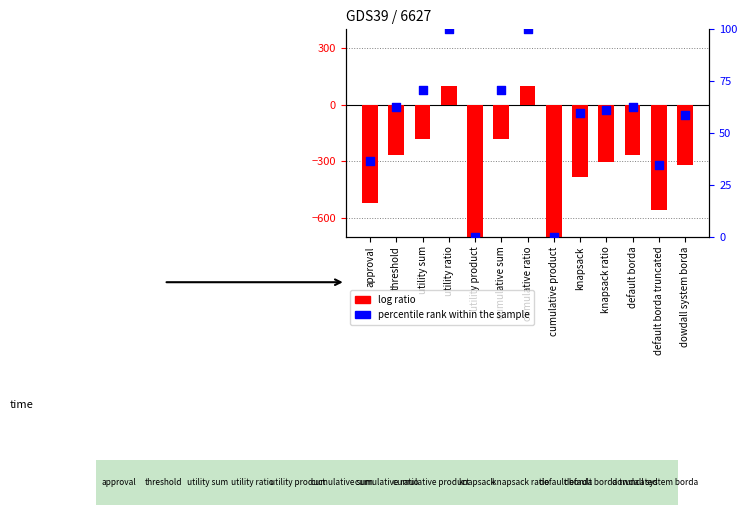

Which series has the largest Y range (max minus min)?

log ratio